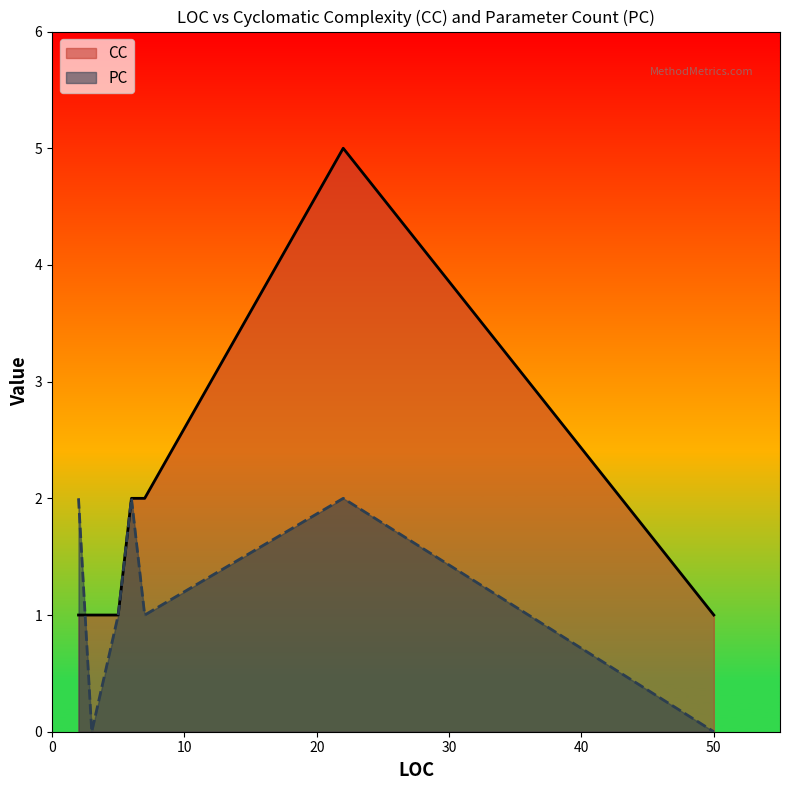

Which series has the largest total across all categories?

CC